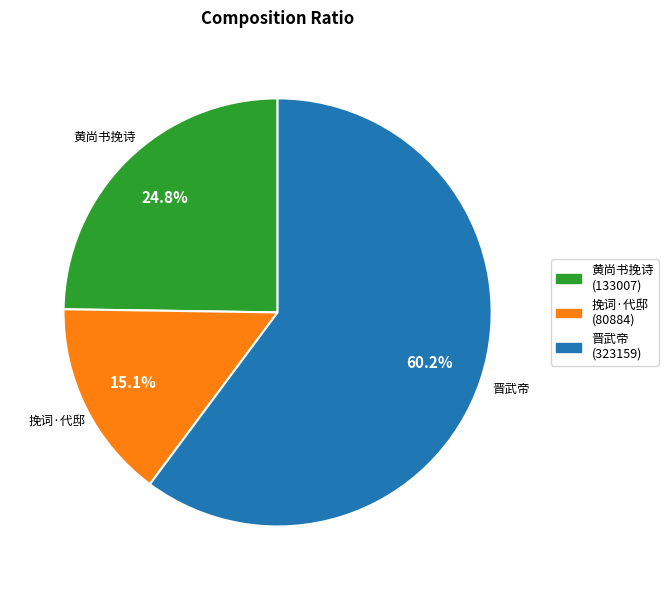

Which category has the biggest portion of the pie?

晋武帝 (323159)